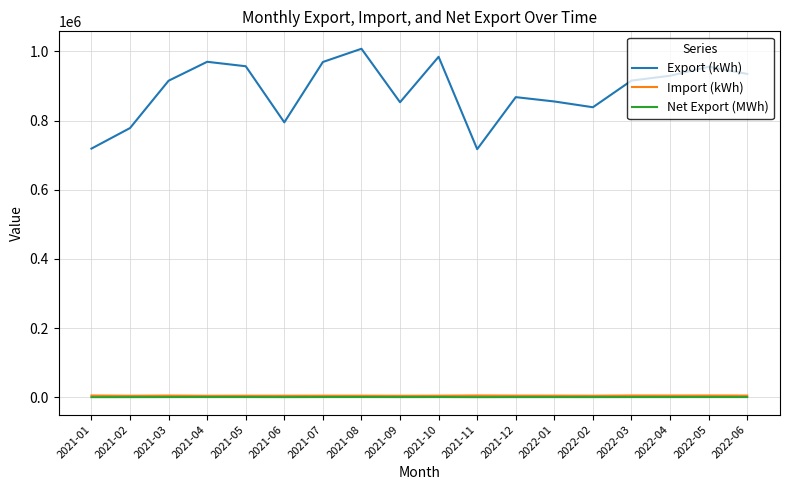

True or false: Import (kWh) and Export (kWh) cross at least once.

False